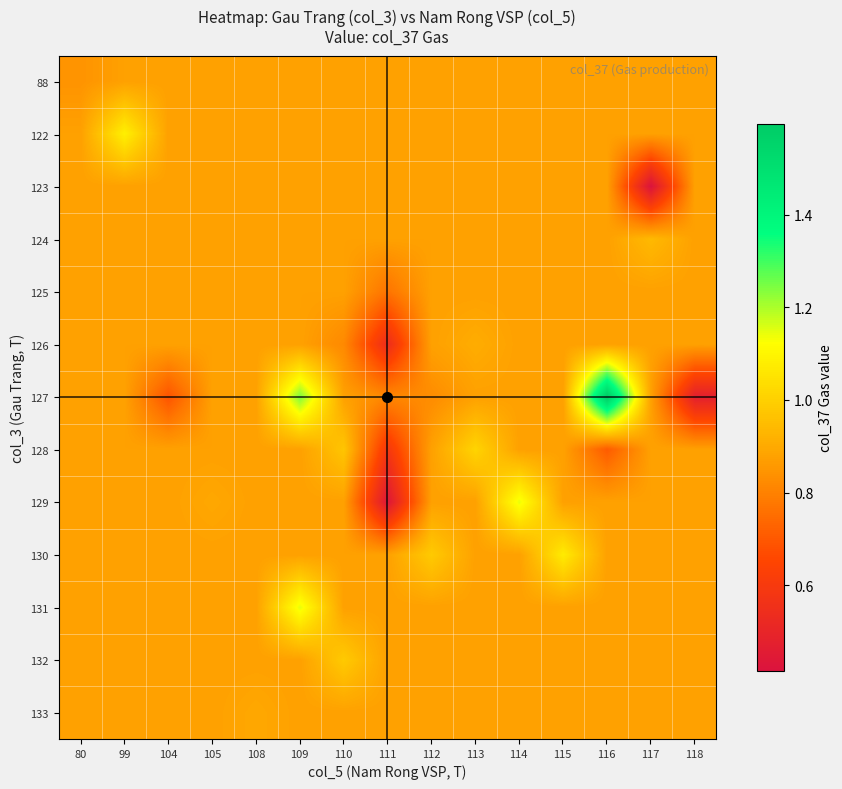

Which has a higher value, 109 or 114?

109